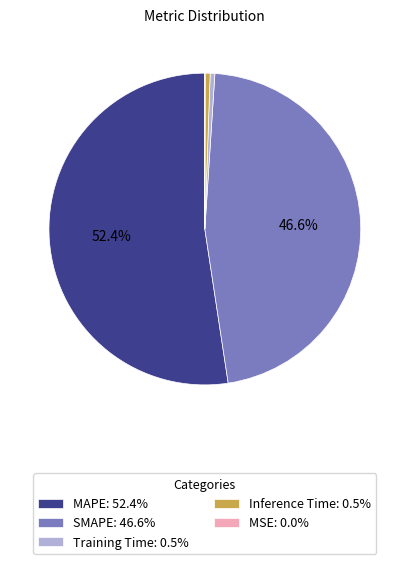

Approximately how many times larger is the value at SMAPE: 46.6% compared to MAPE: 52.4%?

0.9